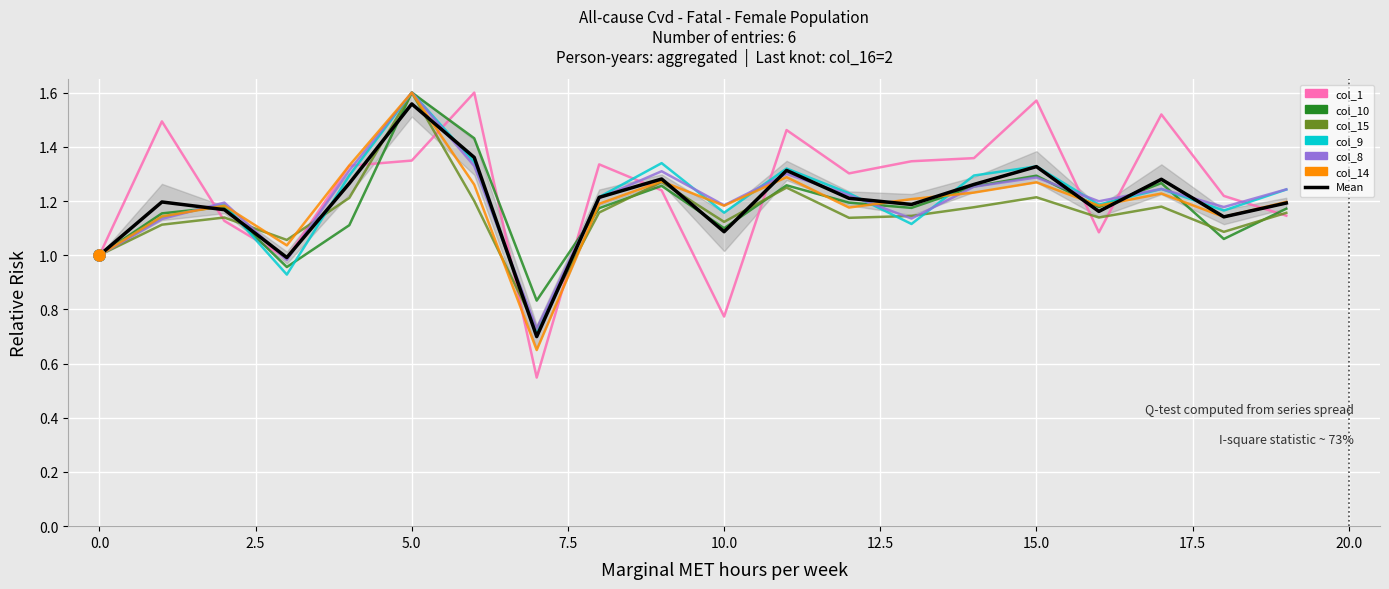

How many distinct data groups are displayed?

6